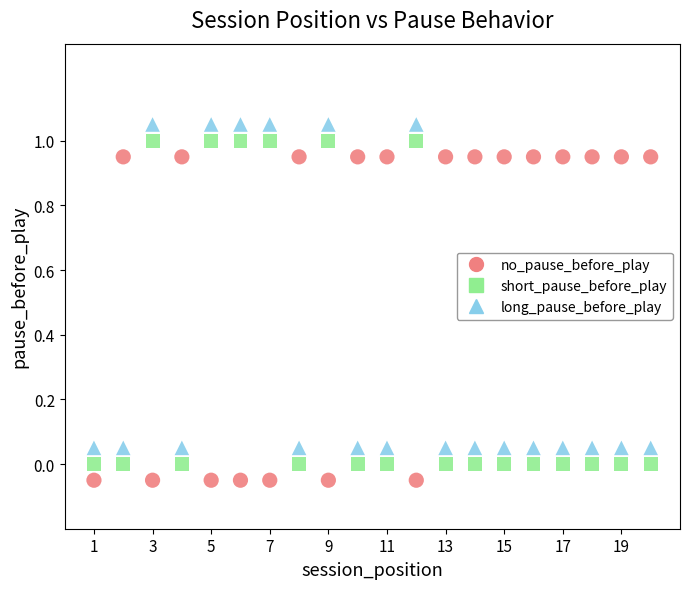

Which series reaches the minimum Y coordinate?

no_pause_before_play